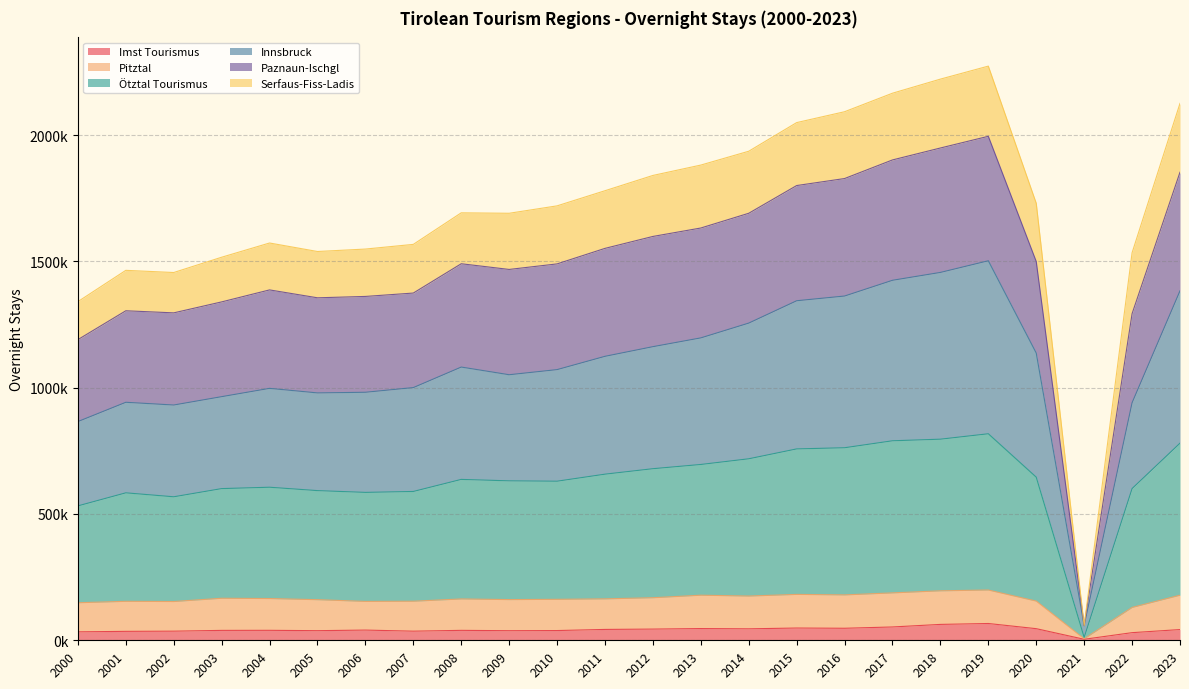

True or false: Pitztal has more than 1 points higher than both neighbors.

True